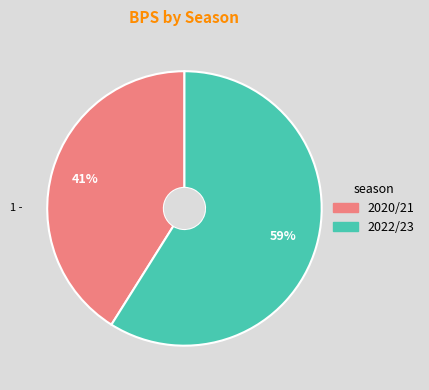

To the nearest percent, what percentage of the pie is 2020/21?

41%